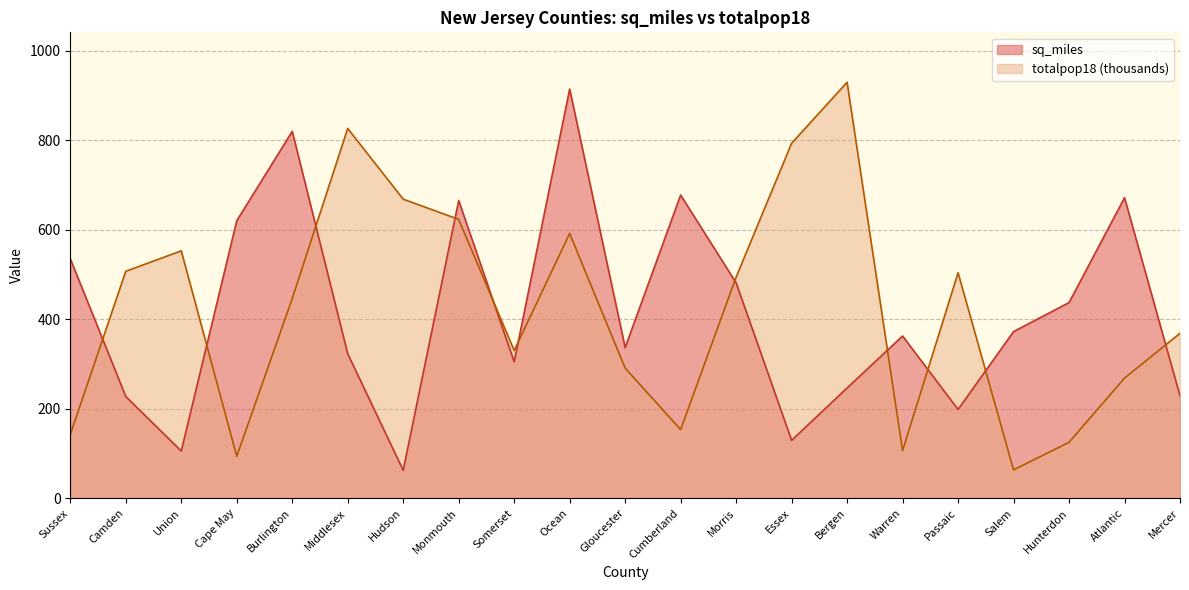

Where do totalpop18_scaled and sq_miles first cross each other?

Sussex and Camden